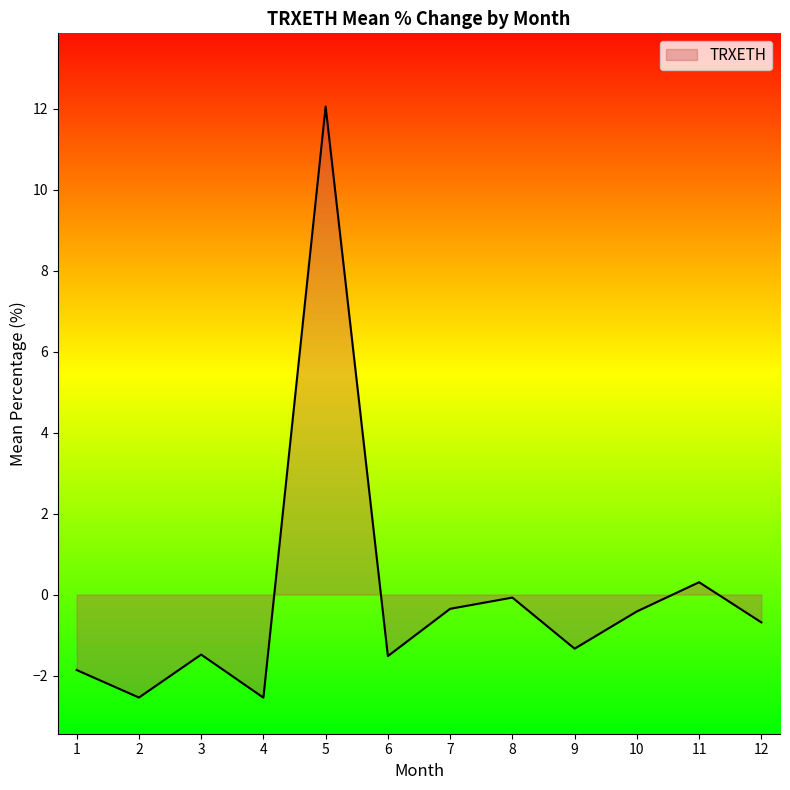

Between 9 and 2, which is larger?

9